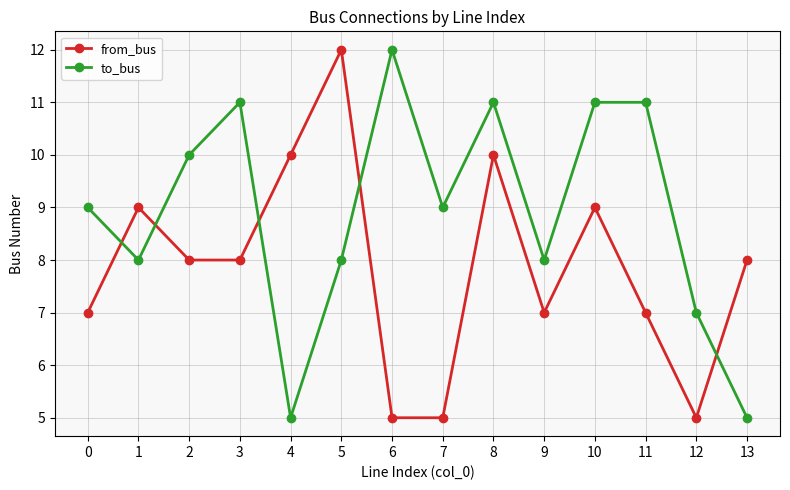

Reading left to right, transcribe all the data shown in this chart.

from_bus: 7	9	8	8	10	12	5	5	10	7	9	7	5	8
to_bus: 9	8	10	11	5	8	12	9	11	8	11	11	7	5